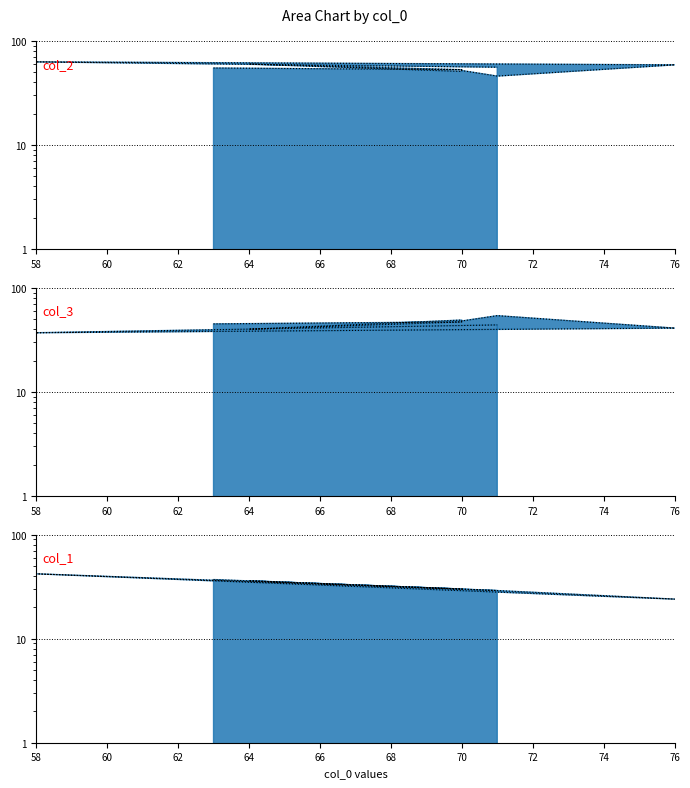

True or false: col_2 has a value of 55 at 63.

True